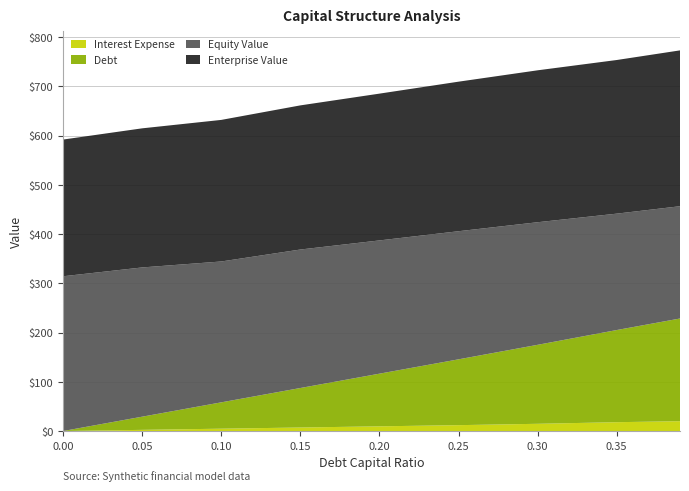

What are all the series names shown in the legend?

Interest Expense, Debt, Equity Value, Enterprise Value